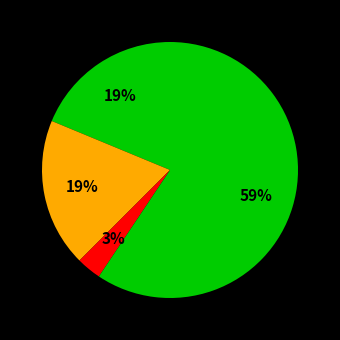

Which slice is the largest?

Robbery